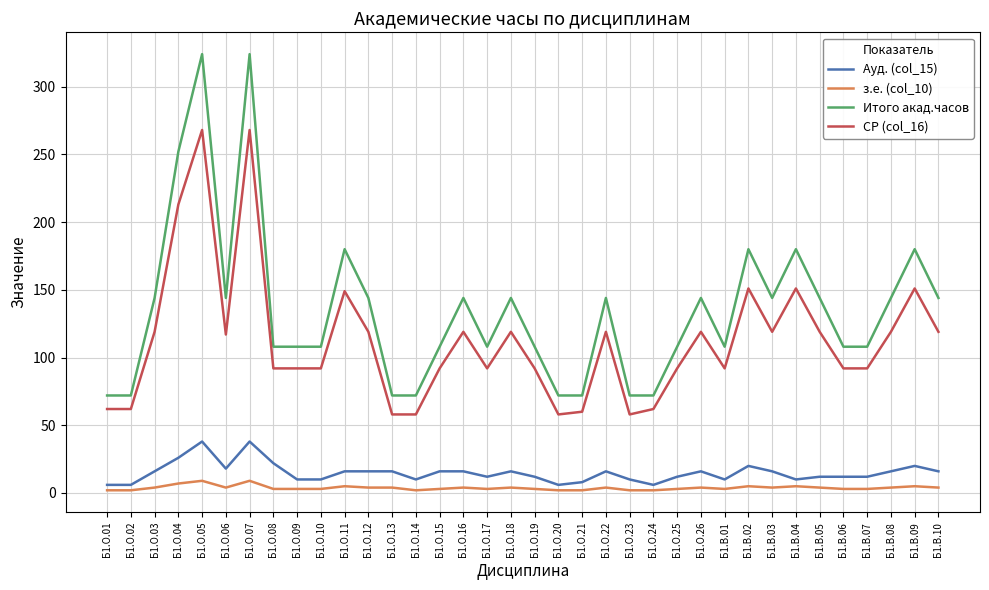

Is it true that Ауд. (col_15) equals 6 at Б1.О.24?

True